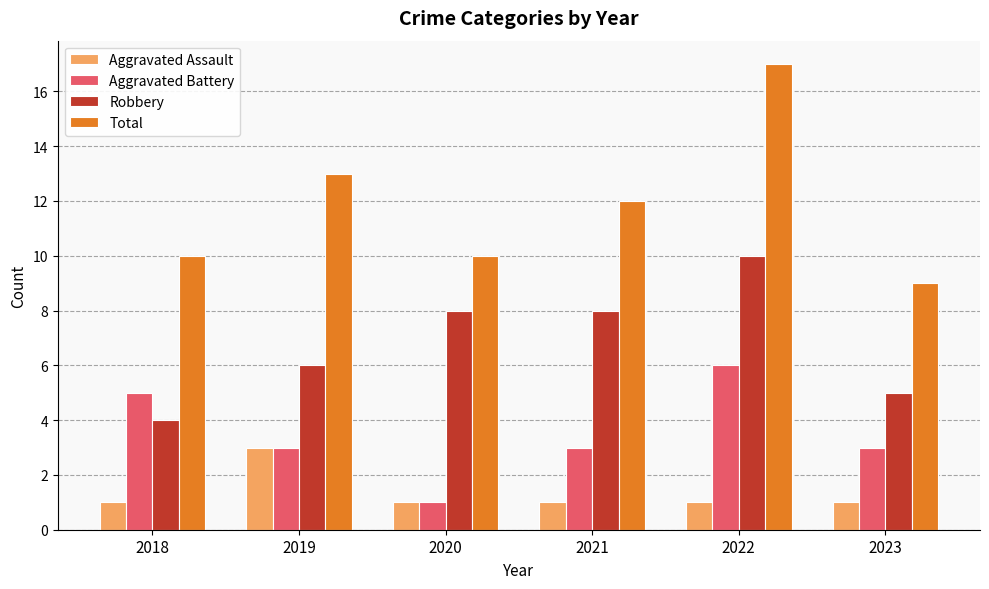

Rank the series by their maximum value, from lowest to highest.

Aggravated Assault, Aggravated Battery, Robbery, Total